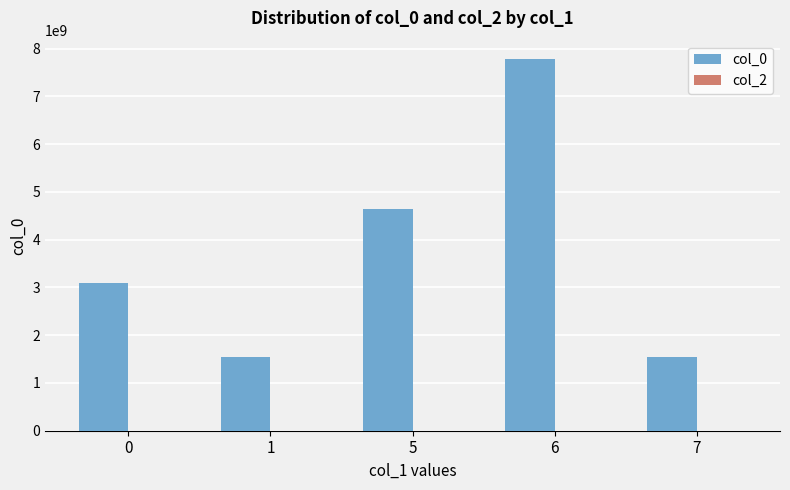

What is the maximum value shown in the chart?

7780026662